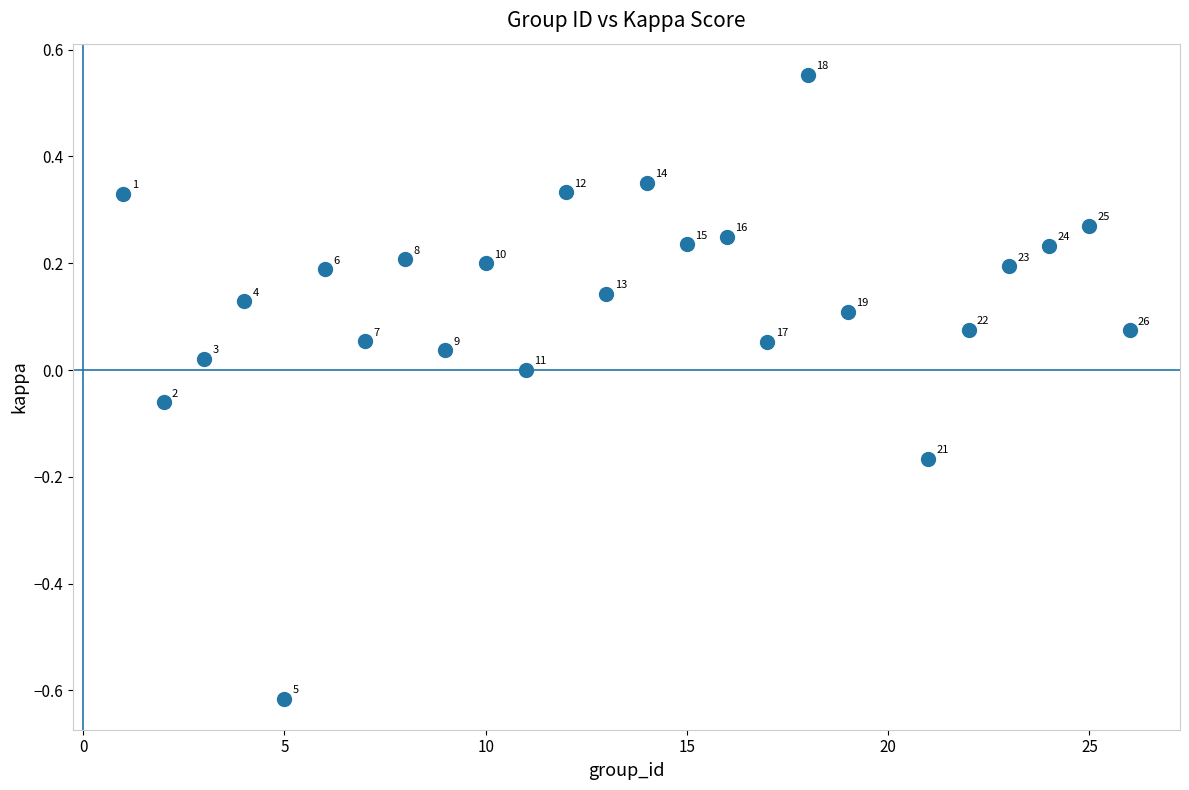

What is the range of Y values (max minus min)?

1.2